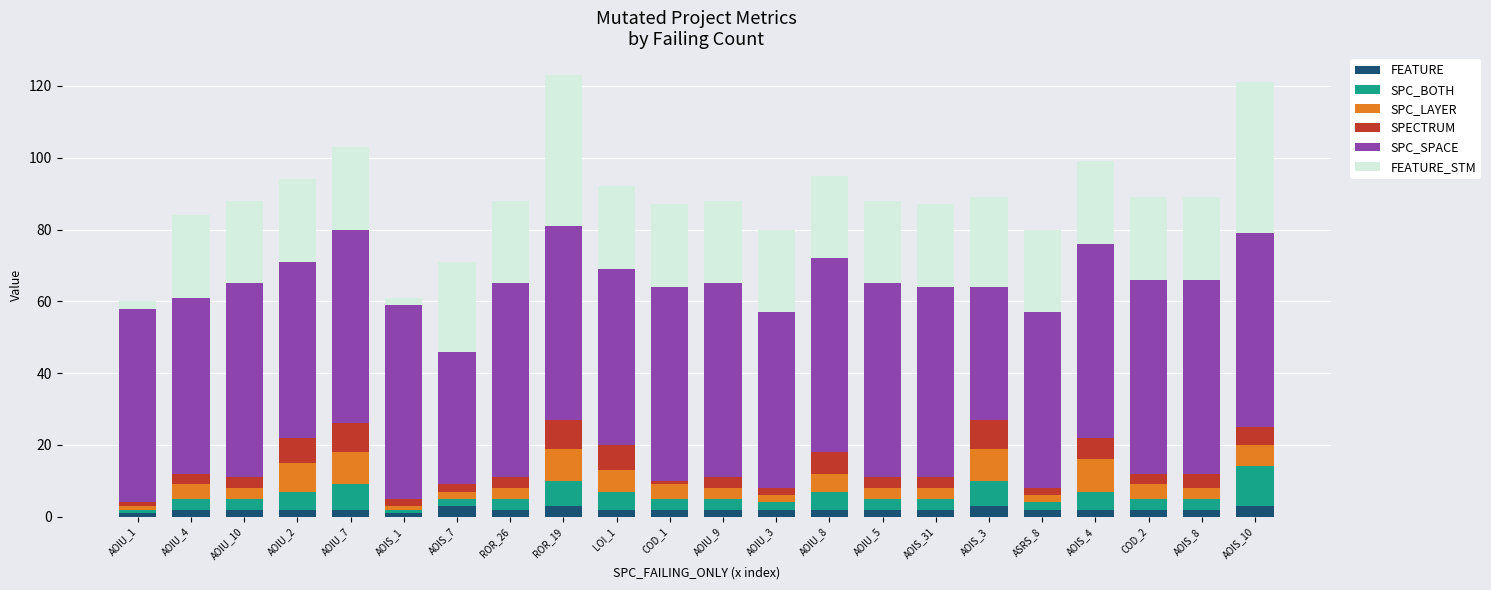

The FEATURE series shows 2 at ROR_26. True or false?

True